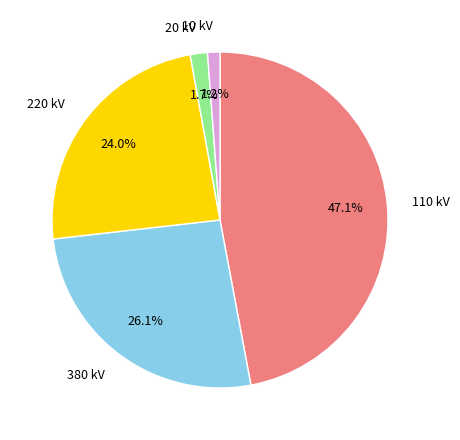

Between 110 kV and 380 kV, which is larger?

110 kV